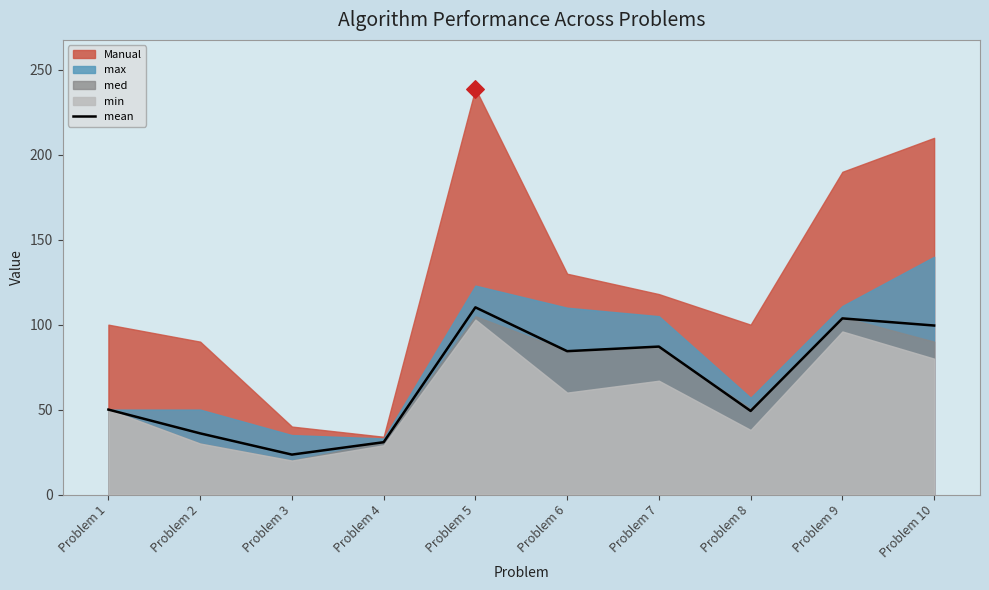

Which has a higher value, Problem 2 or Problem 9?

Problem 9